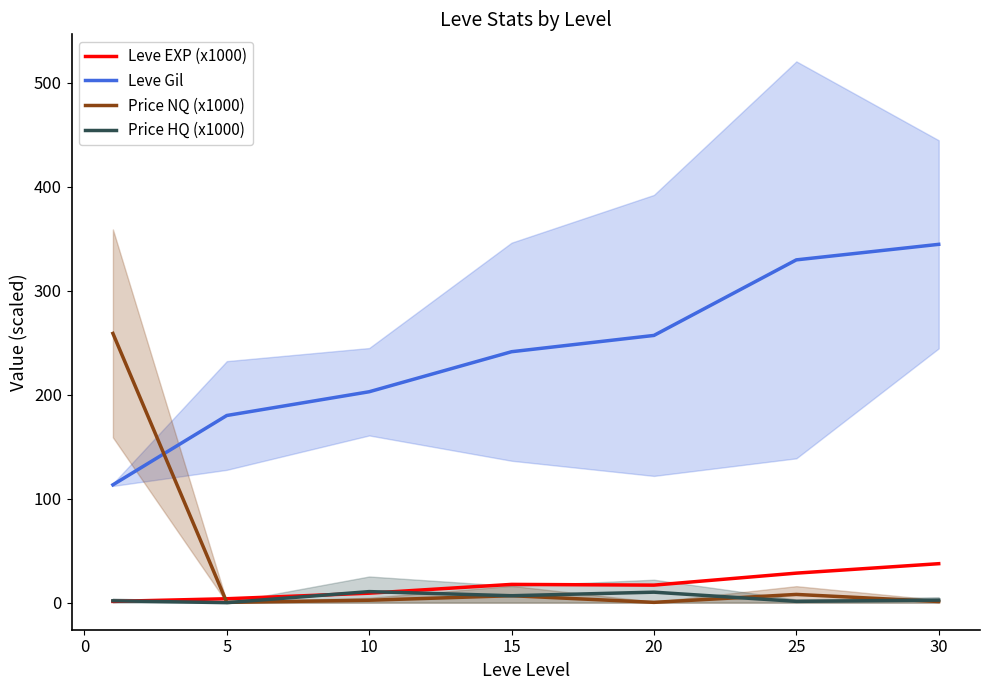

At which label is Leve Gil closest to 228?

15